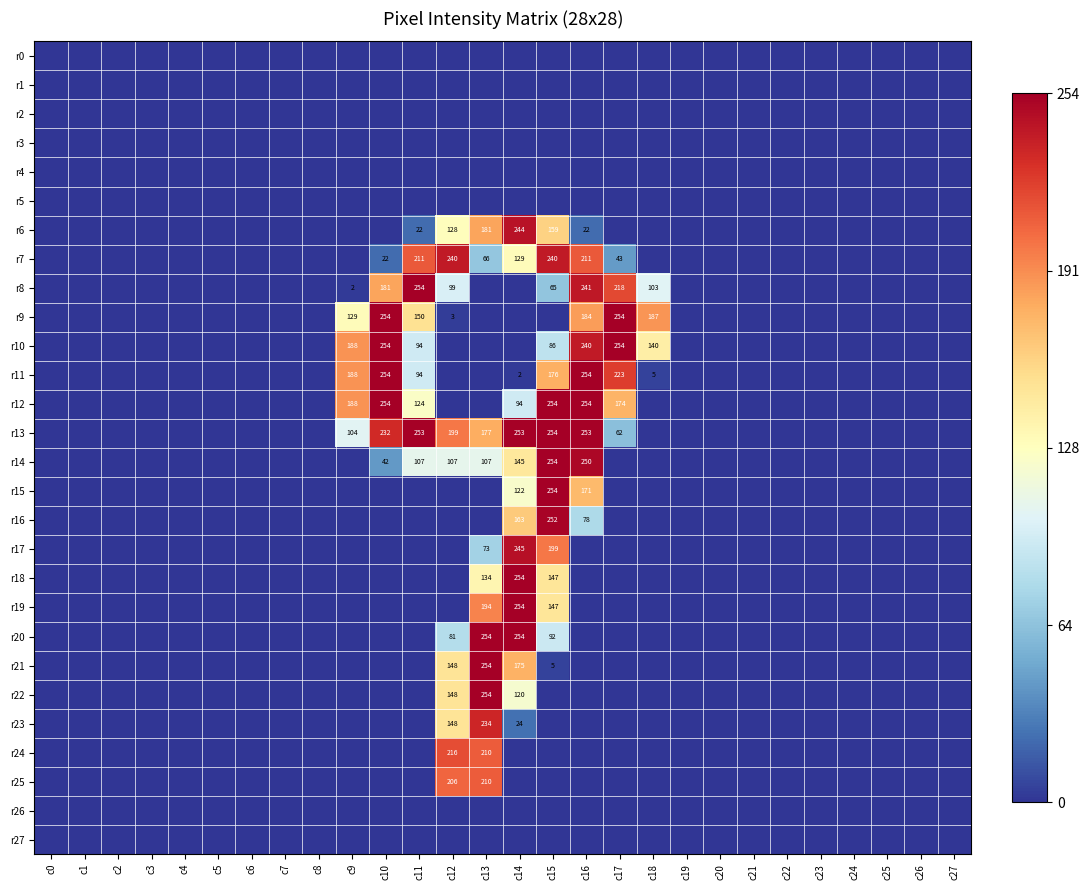

The value of r11 at c15 is 176. True or false?

True